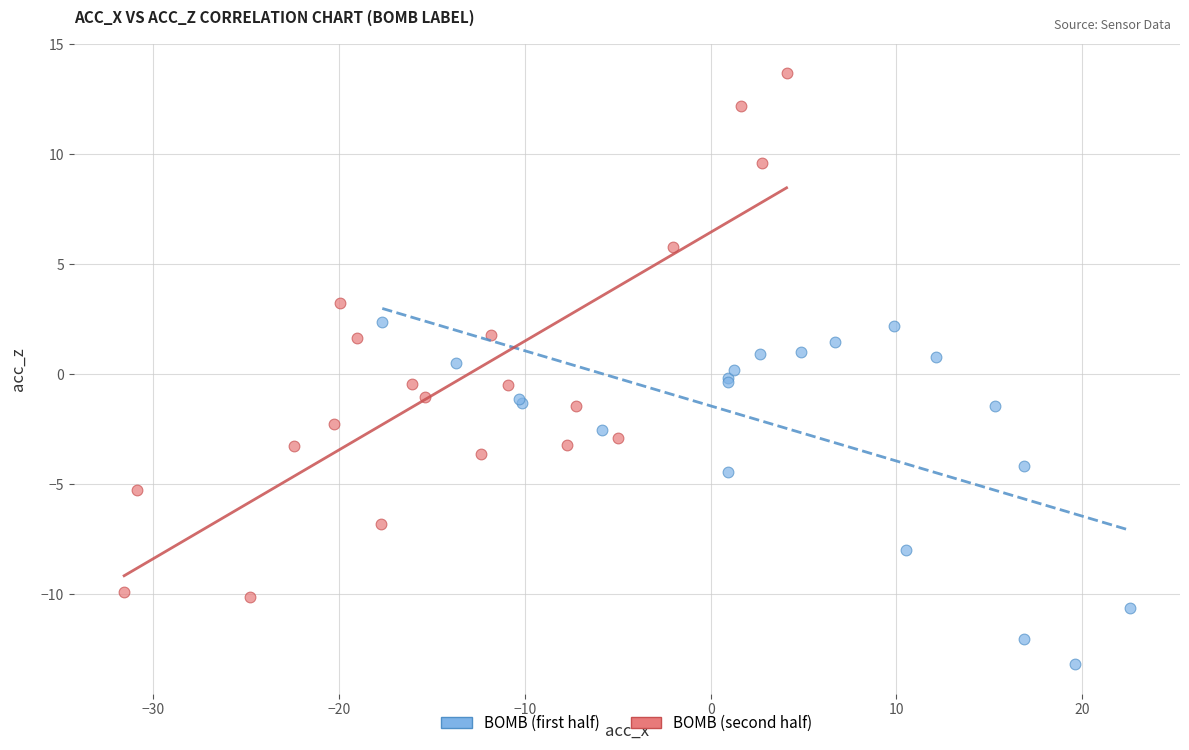

Which series contains the highest Y value?

BOMB (second half)